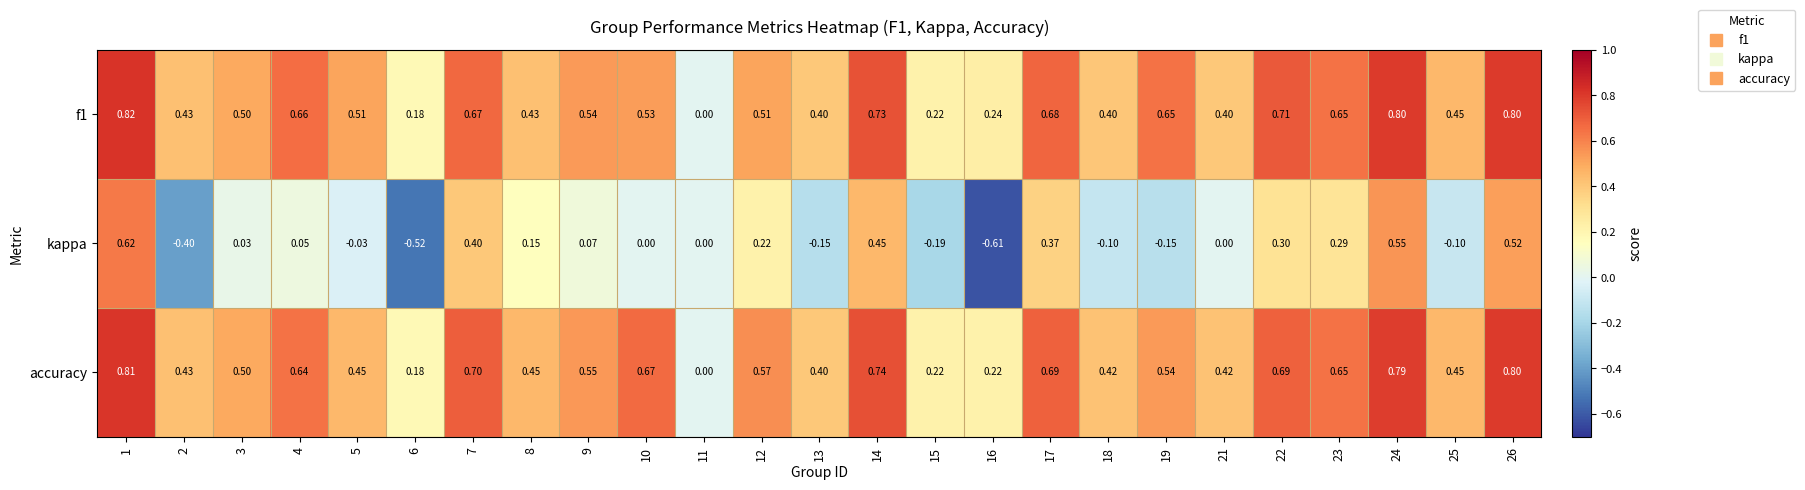

Is the value of kappa at 22 greater than the value of accuracy at 13?

No